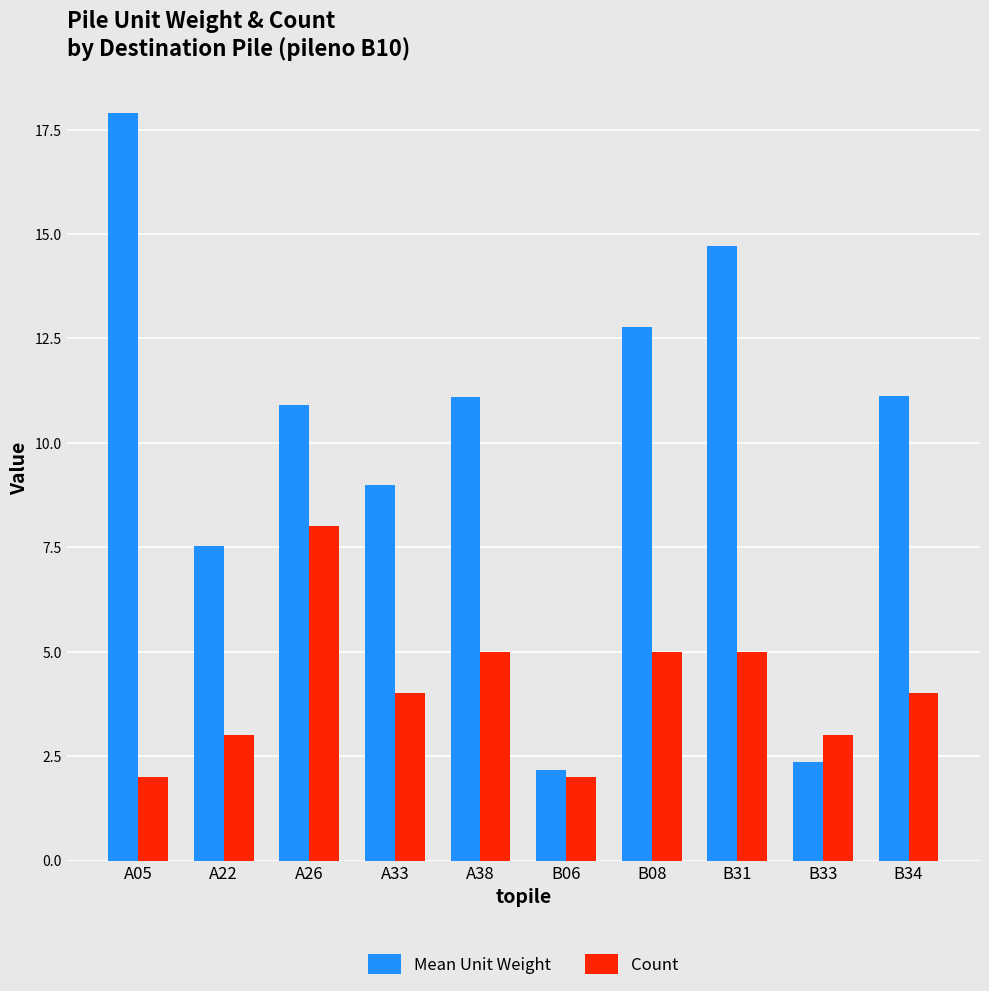

At which label does Mean Unit Weight first exceed 11?

A05